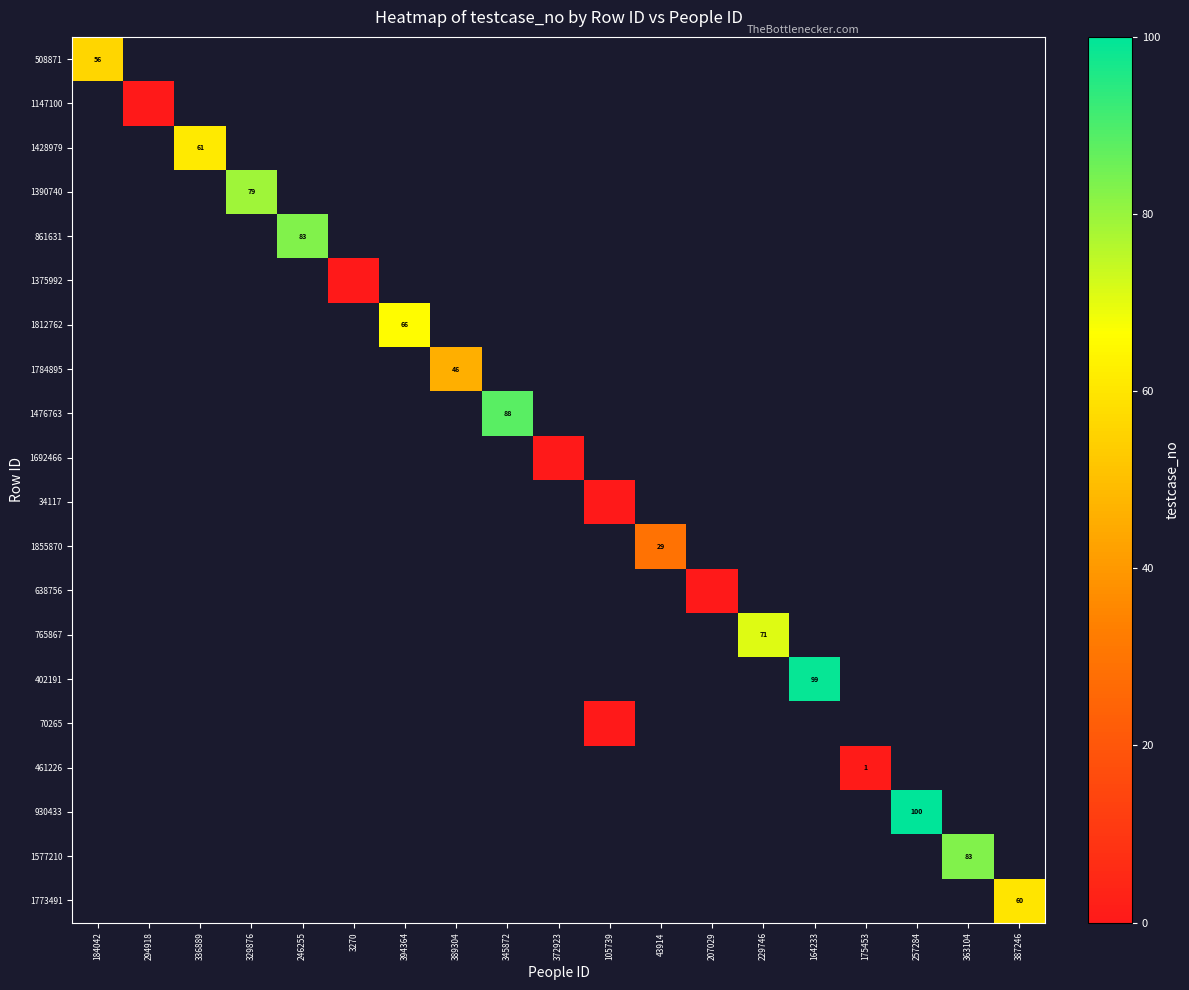

How many distinct data groups are displayed?

20